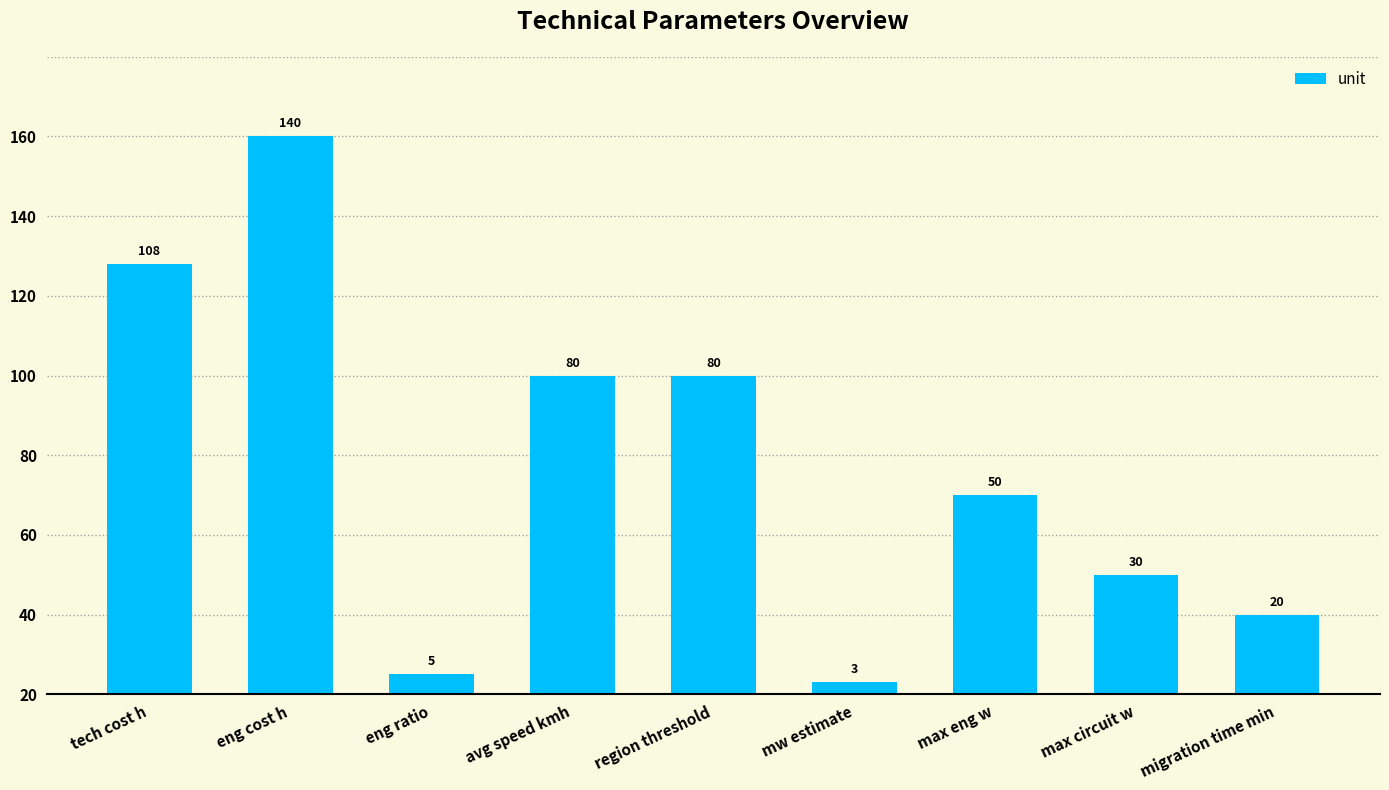

List the labels in order of value, largest first.

eng cost h, tech cost h, avg speed kmh, region threshold, max eng w, max circuit w, migration time min, eng ratio, mw estimate